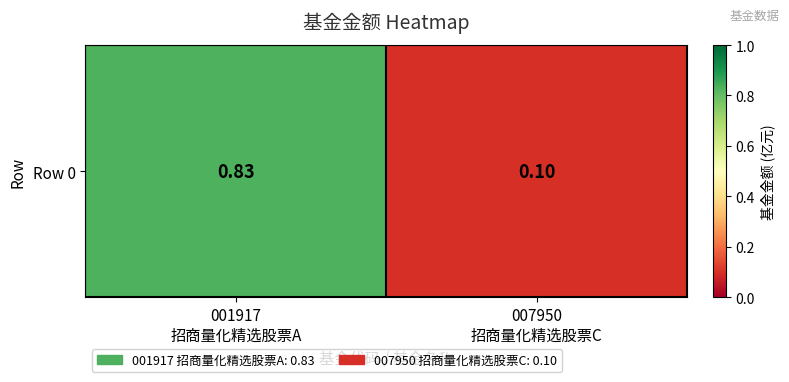

Reading right to left, what are all the values shown in this chart?

0.1	0.8